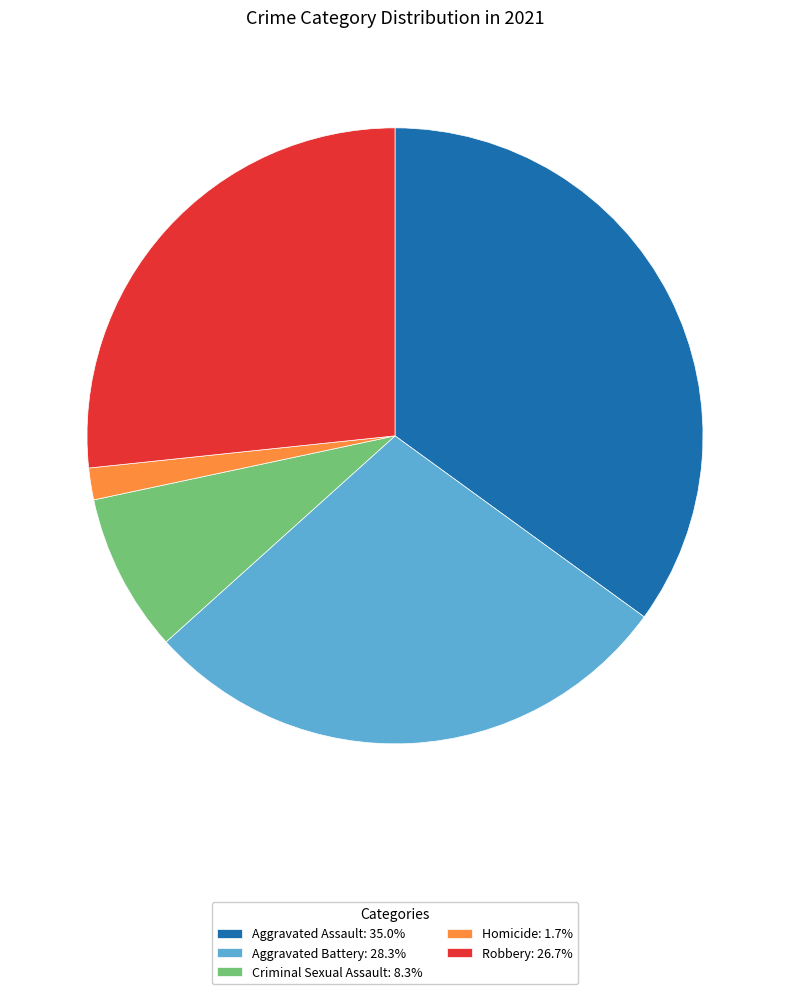

Count the number of slices in the pie.

5